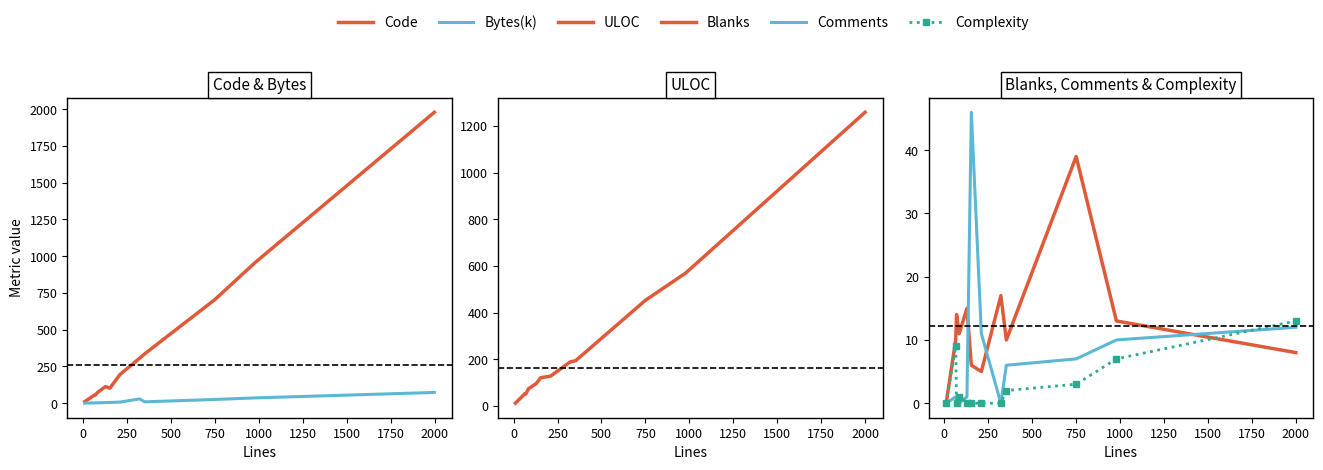

What is the sum of all Blanks values?

148.0